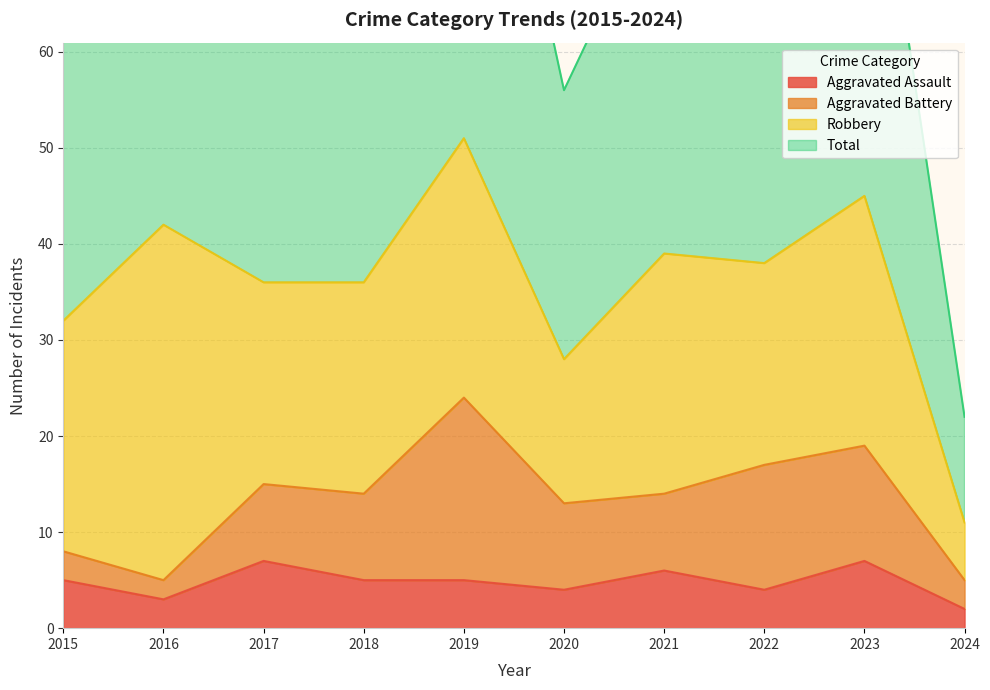

In Total, how many points are higher than both neighbors (excluding endpoints)?

4